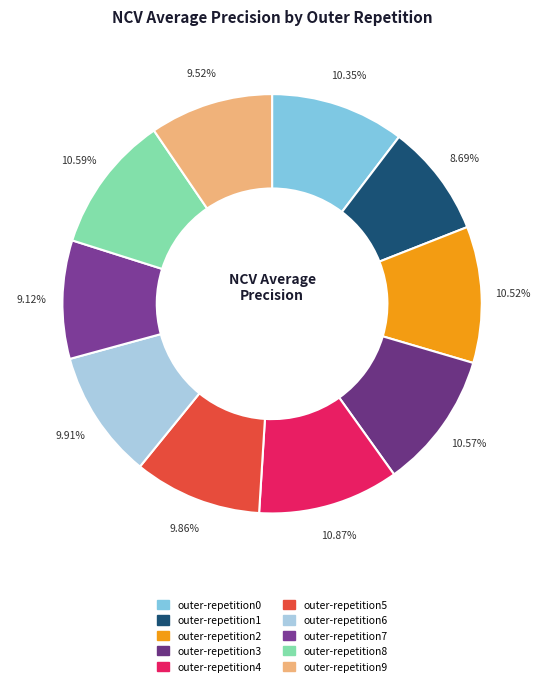

Rank the categories by value from lowest to highest.

outer-repetition1, outer-repetition7, outer-repetition9, outer-repetition5, outer-repetition6, outer-repetition0, outer-repetition2, outer-repetition3, outer-repetition8, outer-repetition4